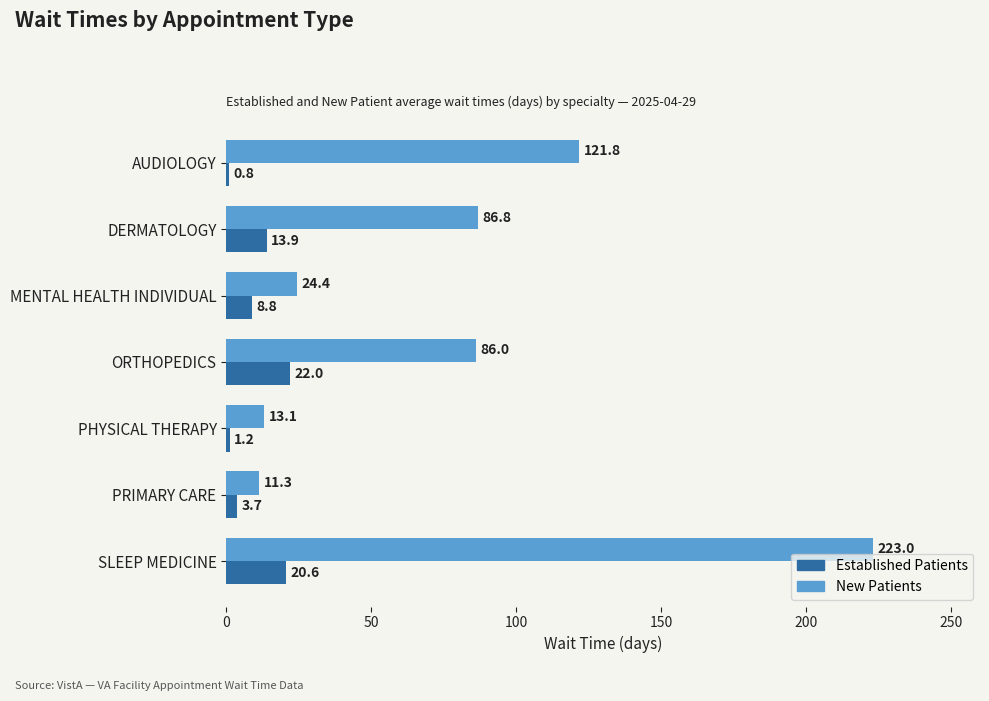

What is the total value across all series at AUDIOLOGY?

122.6